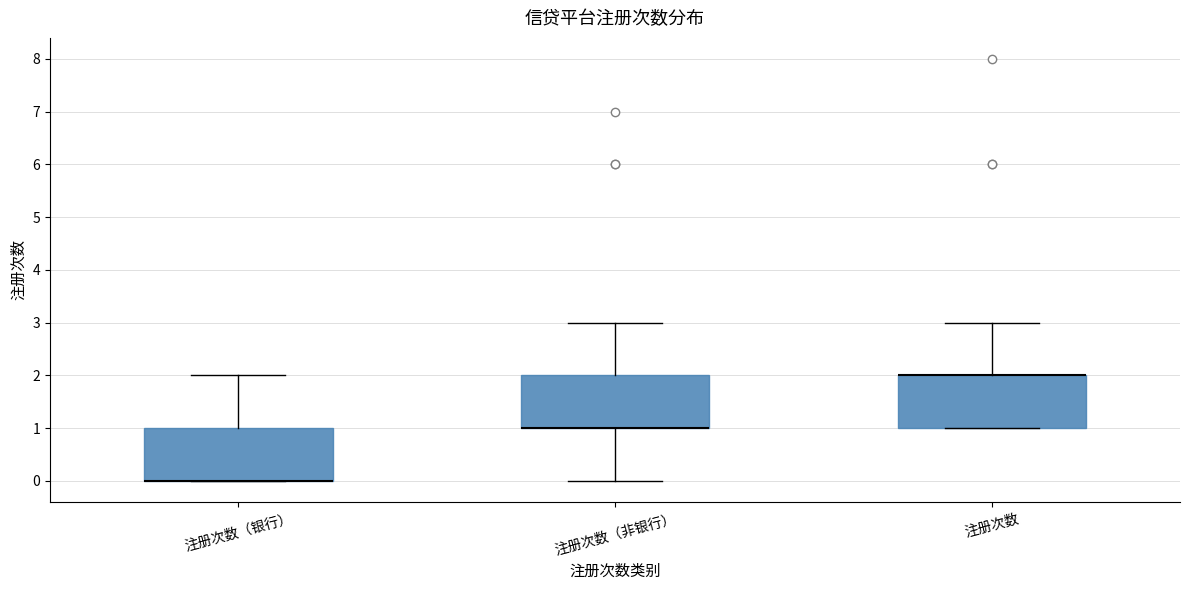

Reading left to right, read every box against the y-axis: the position of its median line, the range the box covers, and the ends of its whiskers. The values are not printed on the chart, so give them approximately, as read against the axis.

注册次数（银行）: median 0 (drawn on the box's lower edge), box 0 to 1, whiskers 0 to 2
注册次数（非银行）: median 1 (drawn on the box's lower edge), box 1 to 2, whiskers 0 to 3
注册次数: median 2 (drawn on the box's upper edge), box 1 to 2, whiskers 1 to 3